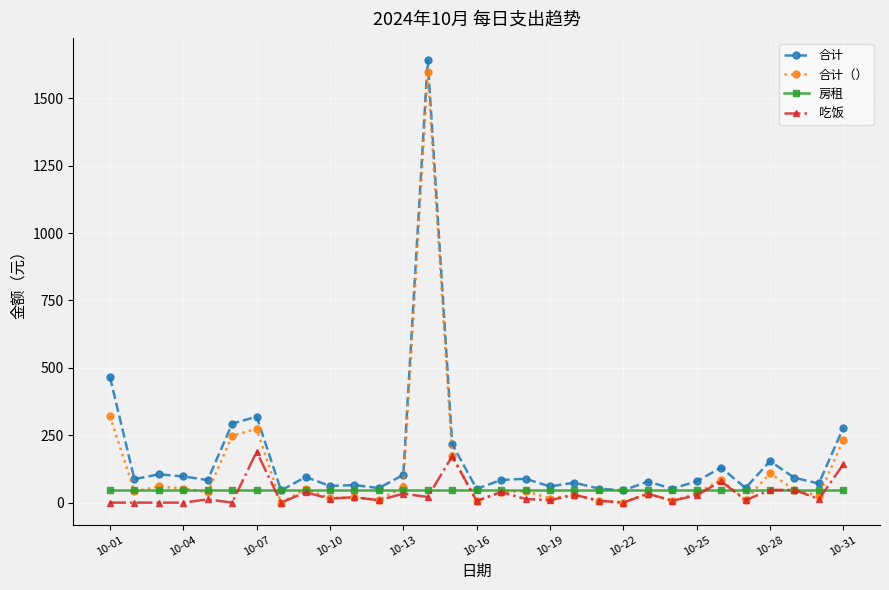

What is the difference between the maximum and minimum values in the 合计 series?

1596.9